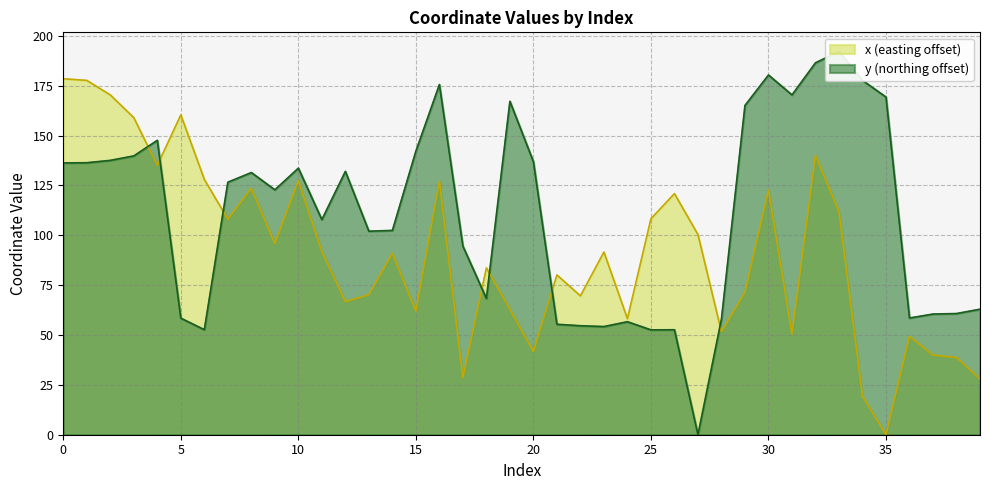

Rank the series at 35 from highest to lowest value.

y, x